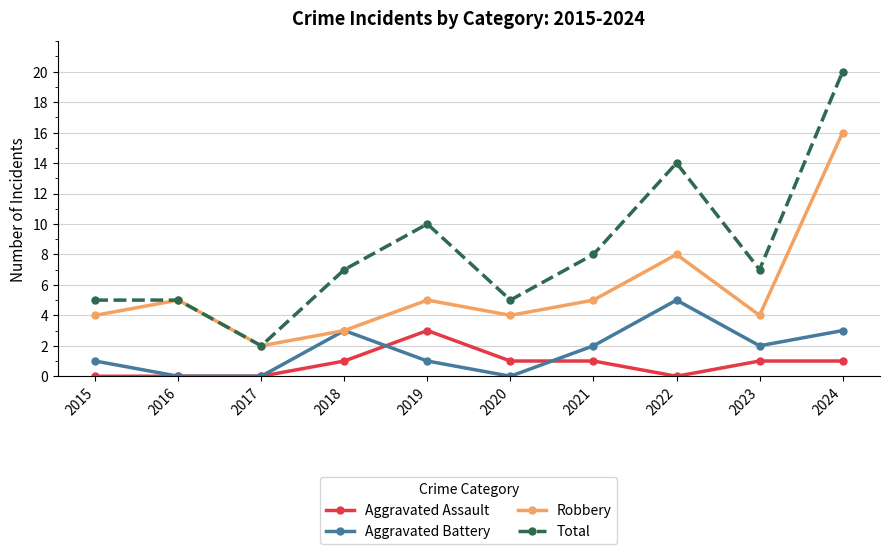

At which label does Aggravated Battery reach its peak?

2022